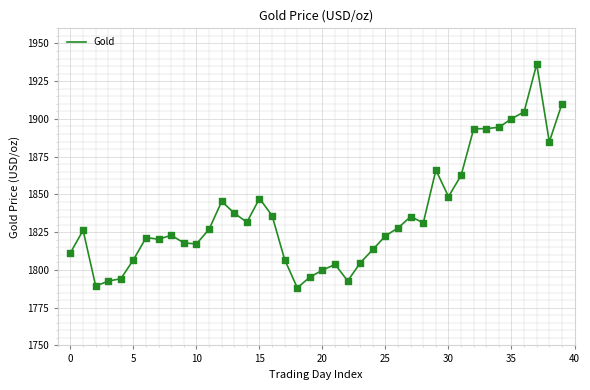

What is the maximum value shown in the chart?

1936.3